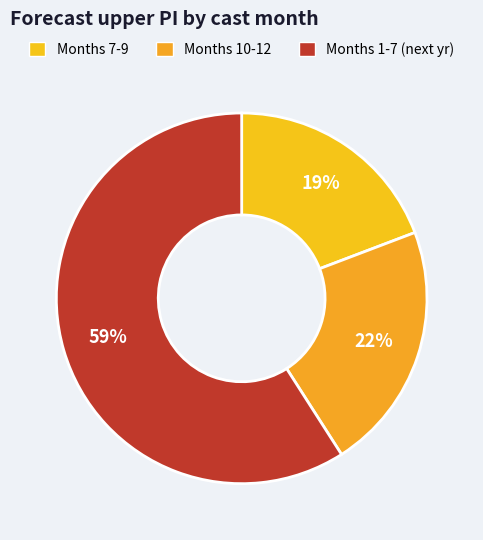

Count the number of slices in the pie.

3